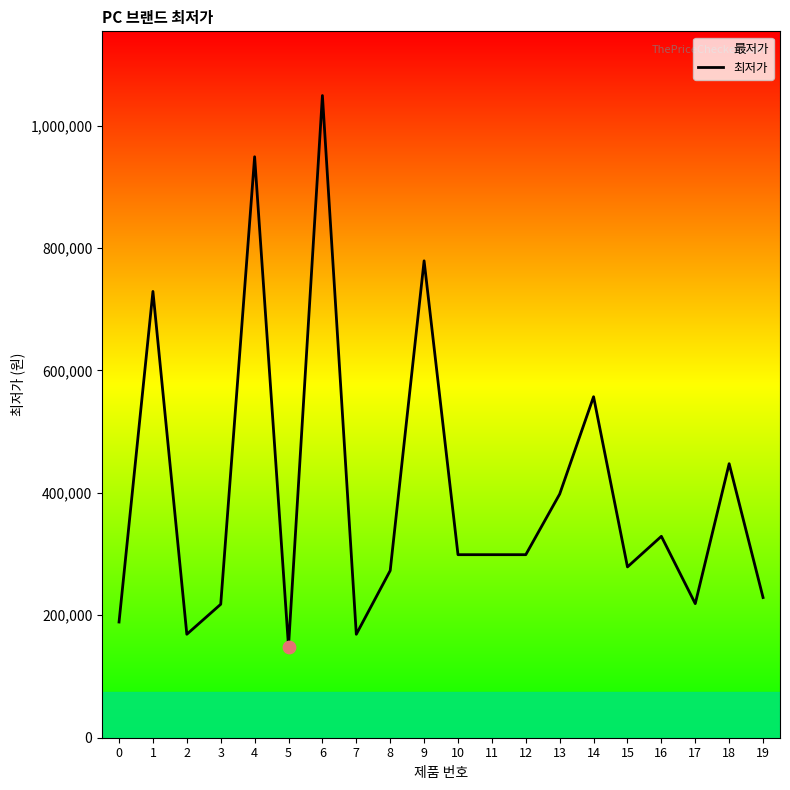

What is the ratio of the value at 17 to the value at 19?

1.0